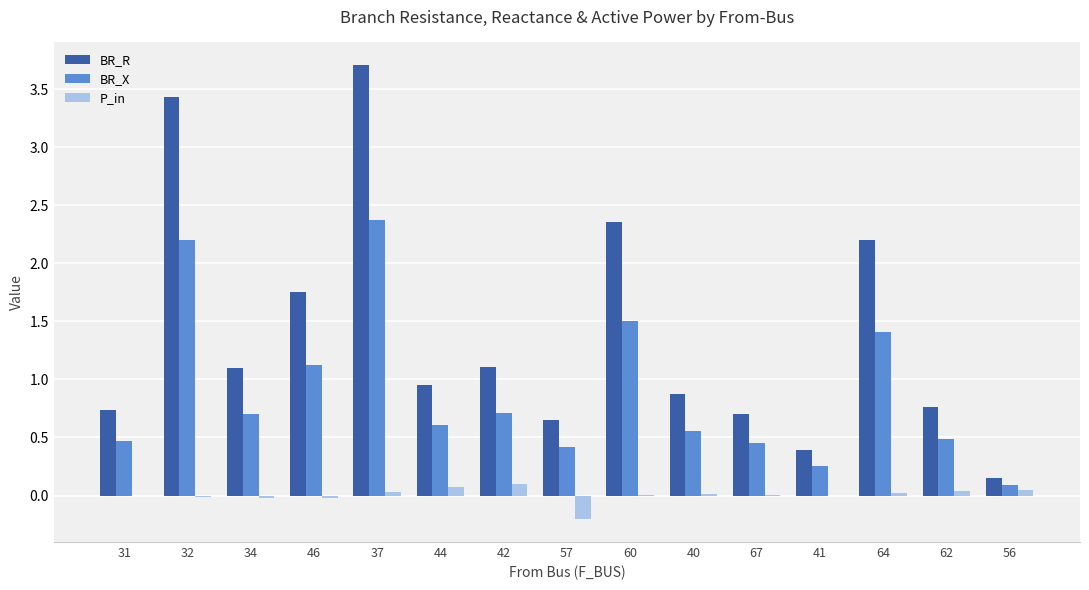

At which label is BR_X closest to 1?

46